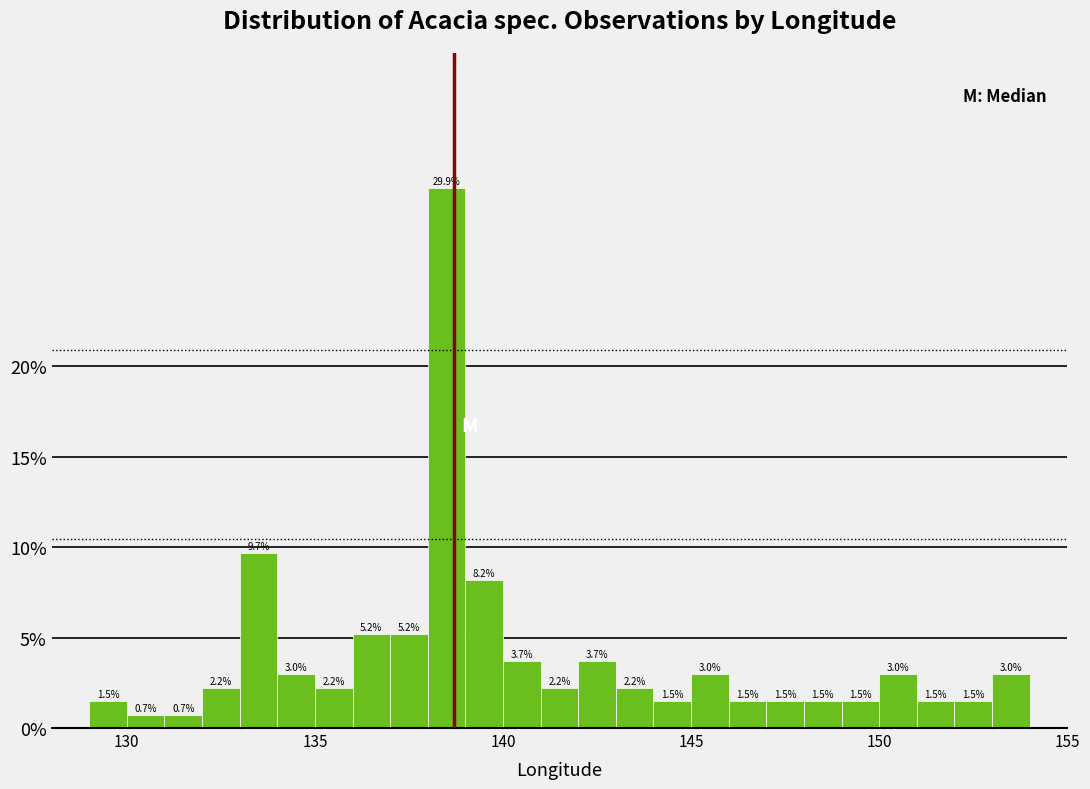

Read against the x-axis, roughly where is the centre of the tallest bar?

138.5